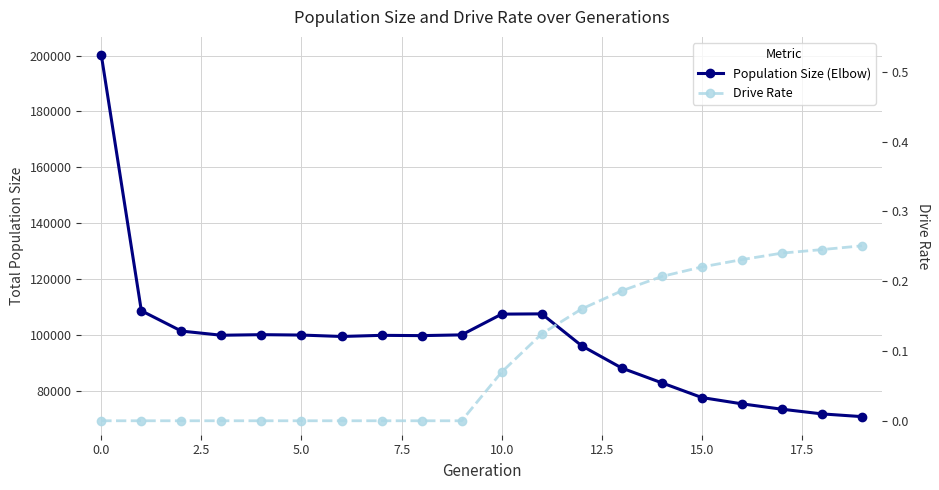

What is the difference between the maximum and second lowest values in the Drive Rate series?

0.3